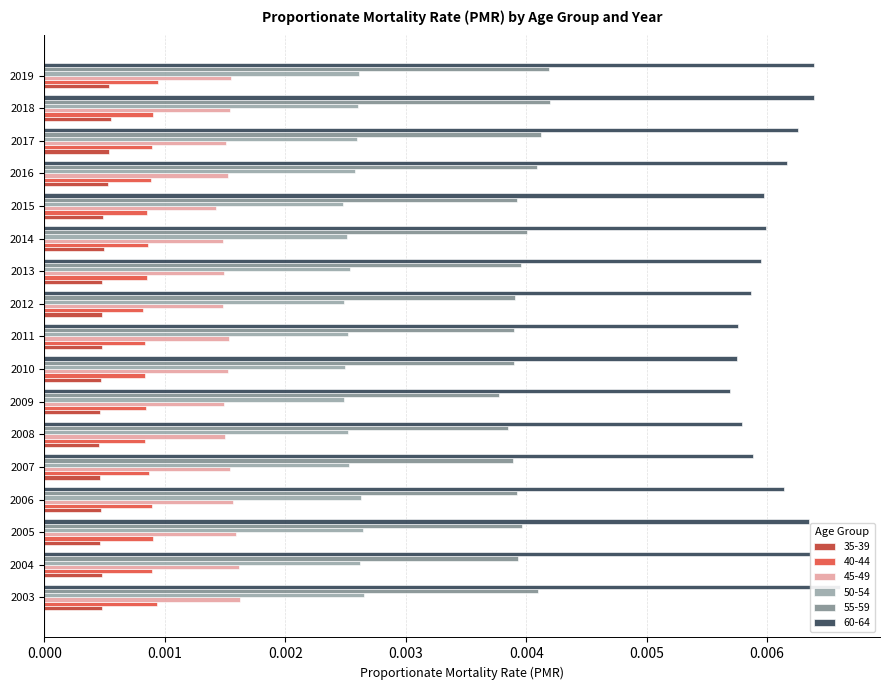

List the labels in order of 50-54 value, smallest first.

2015, 2009, 2012, 2010, 2014, 2008, 2011, 2007, 2013, 2016, 2017, 2018, 2019, 2004, 2006, 2005, 2003